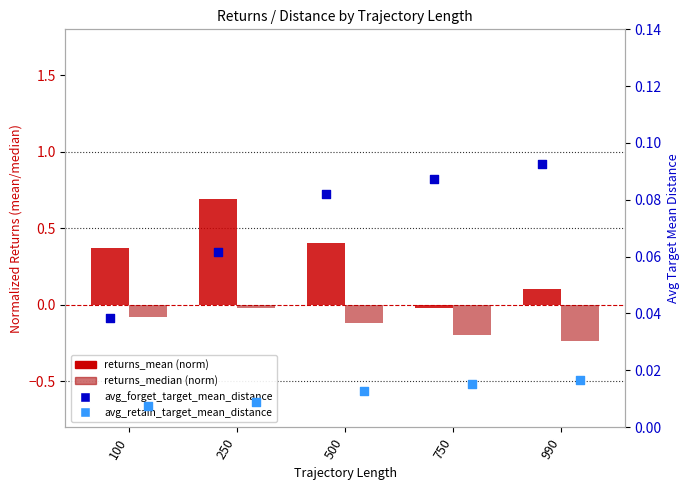

At which category is the sum across all series the highest?

250